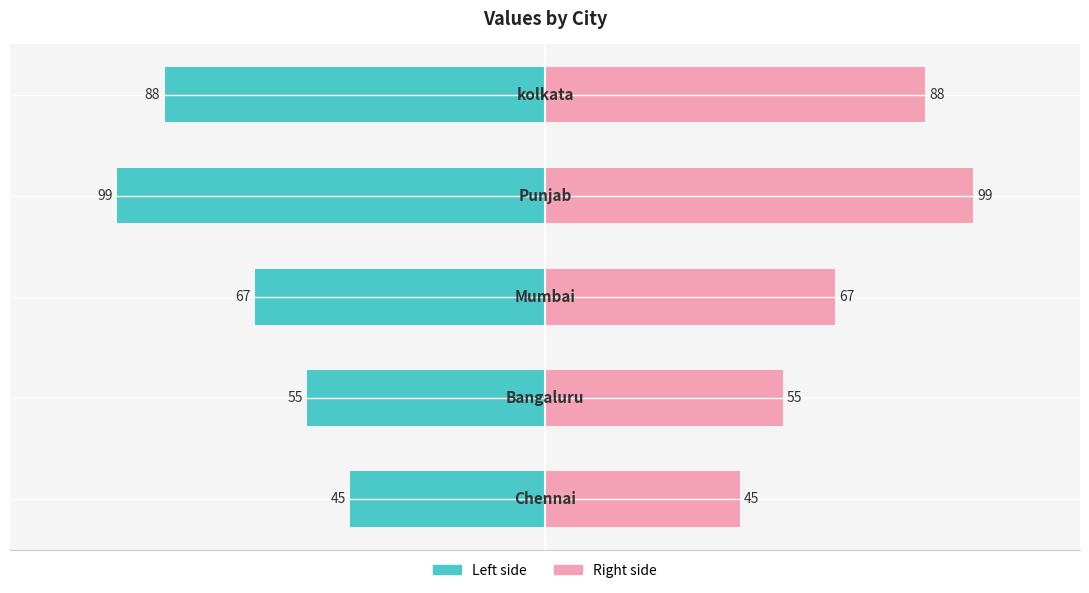

Count the Left (teal) values in the range -88 to -55.

3